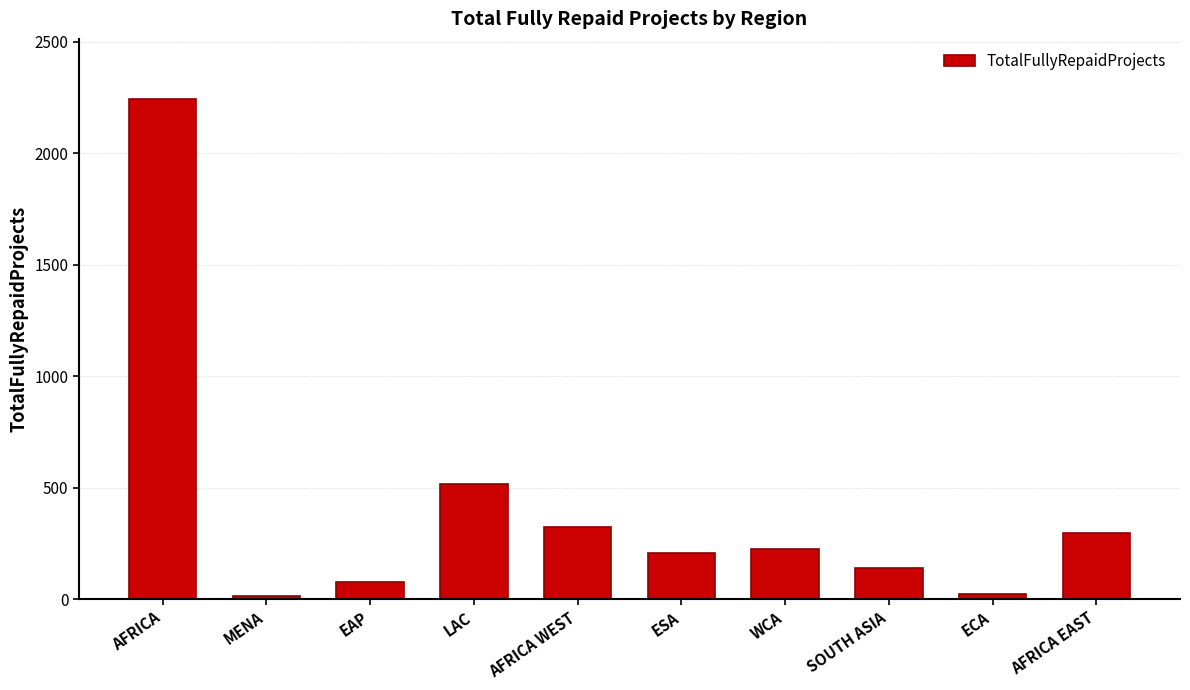

Where does the data first go above 223?

AFRICA